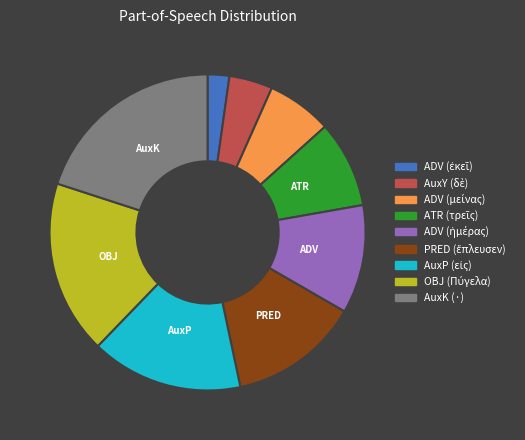

What is the largest slice in the pie chart?

AuxK (·)